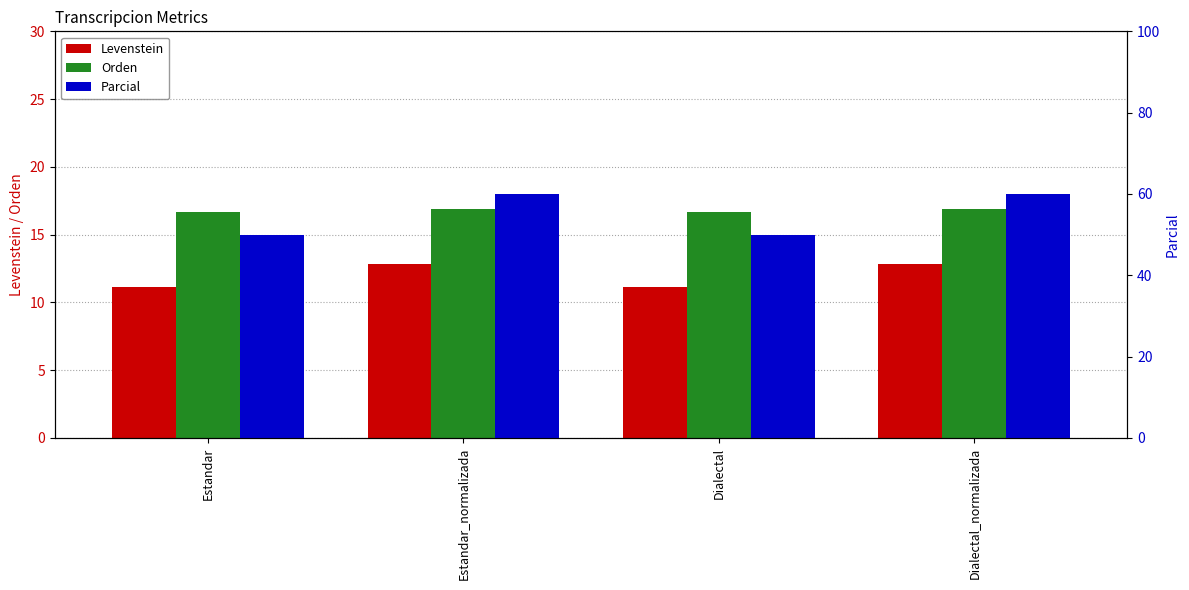

What is the value of the Orden bar at the 4th from the left?

16.9